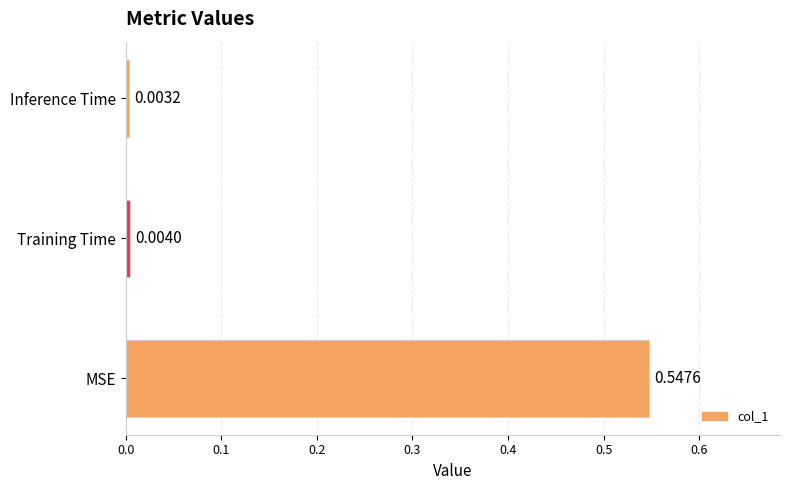

Rank the categories by value from lowest to highest.

Inference Time, Training Time, MSE